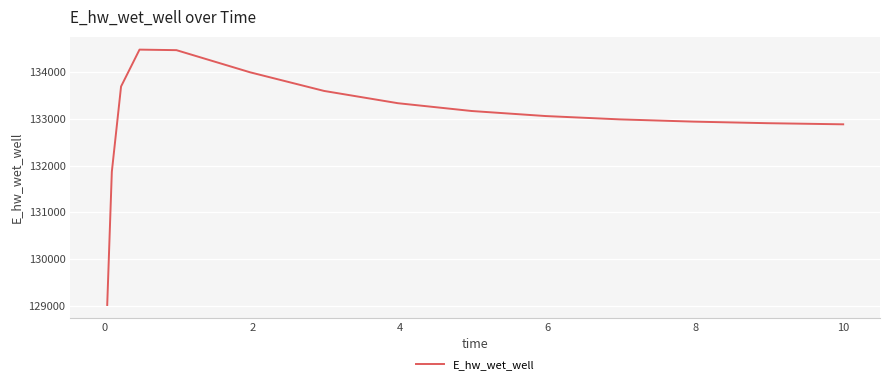

What is the maximum value shown in the chart?

134482.1